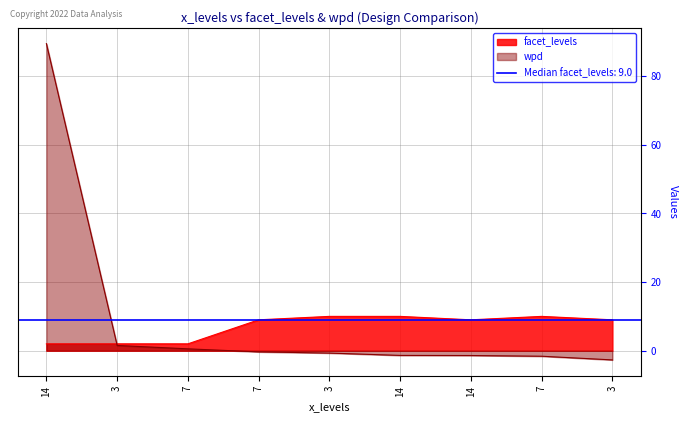

At how many categories does at least one series exceed 76?

1